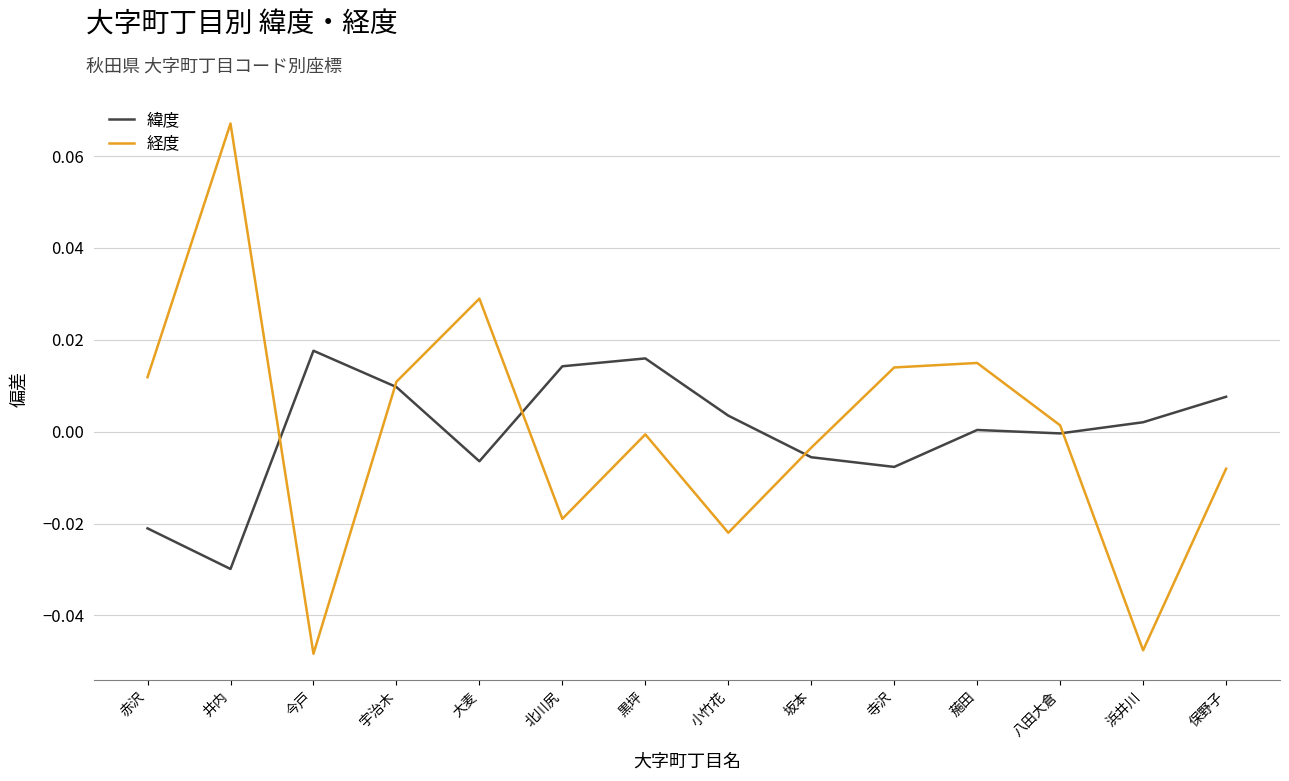

What are all the series names shown in the legend?

緯度, 経度